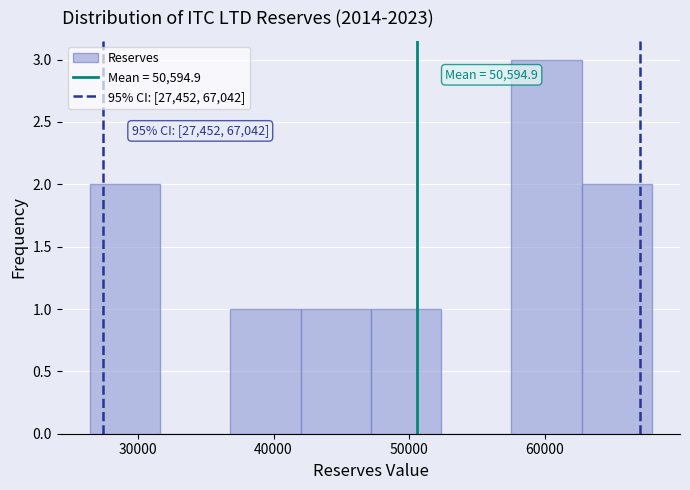

Over which range of the x-axis is the bar tallest?

58000 to 63000